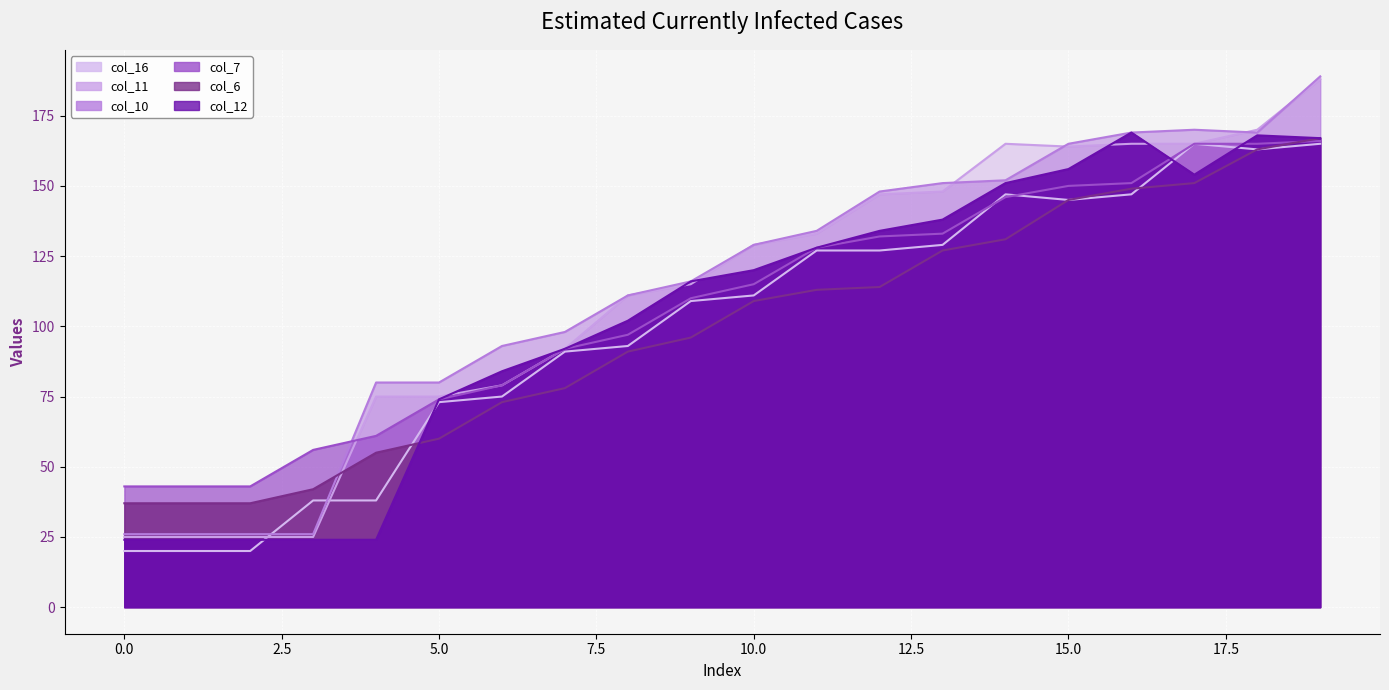

True or false: col_12 has a value of 13 at 1.

False